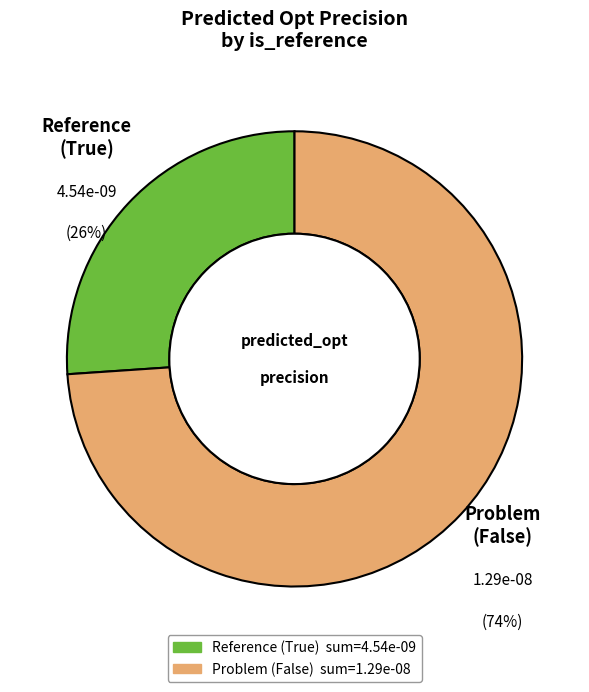

To the nearest percent, what is the average slice percentage?

50%